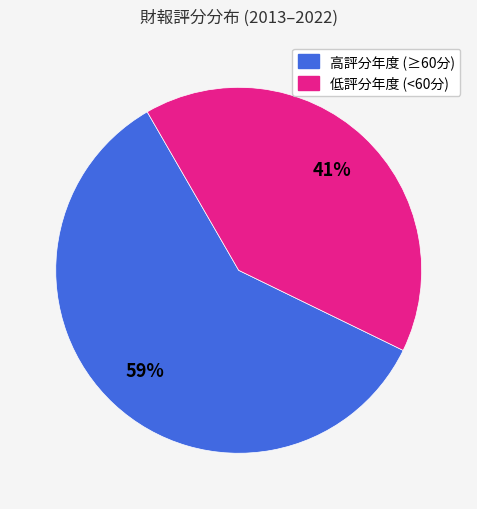

Is there any slice that represents more than half of the pie?

Yes